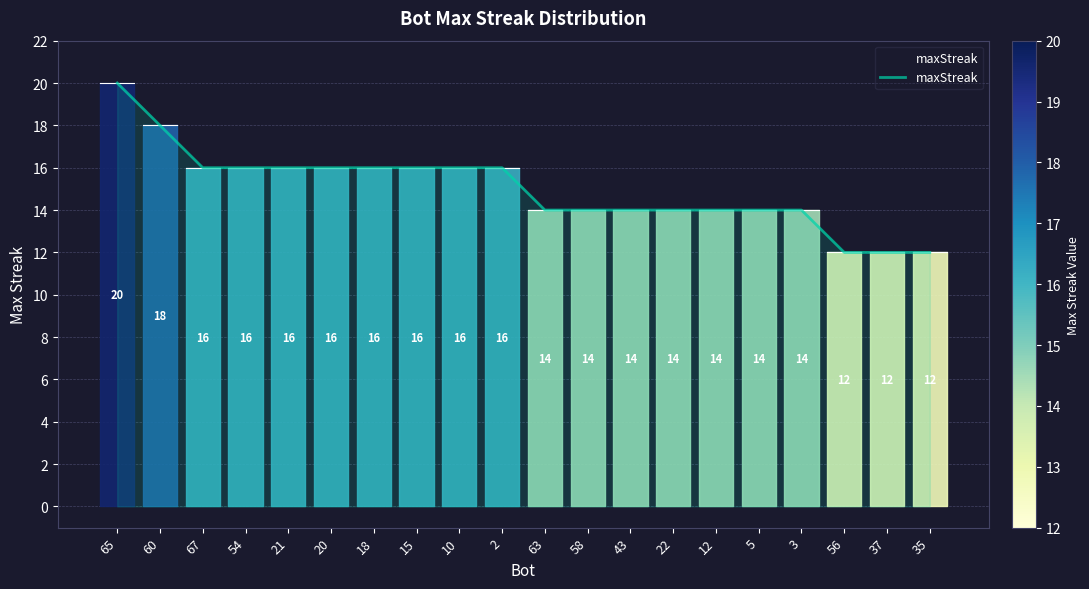

What is the difference between the maximum and minimum values?

8